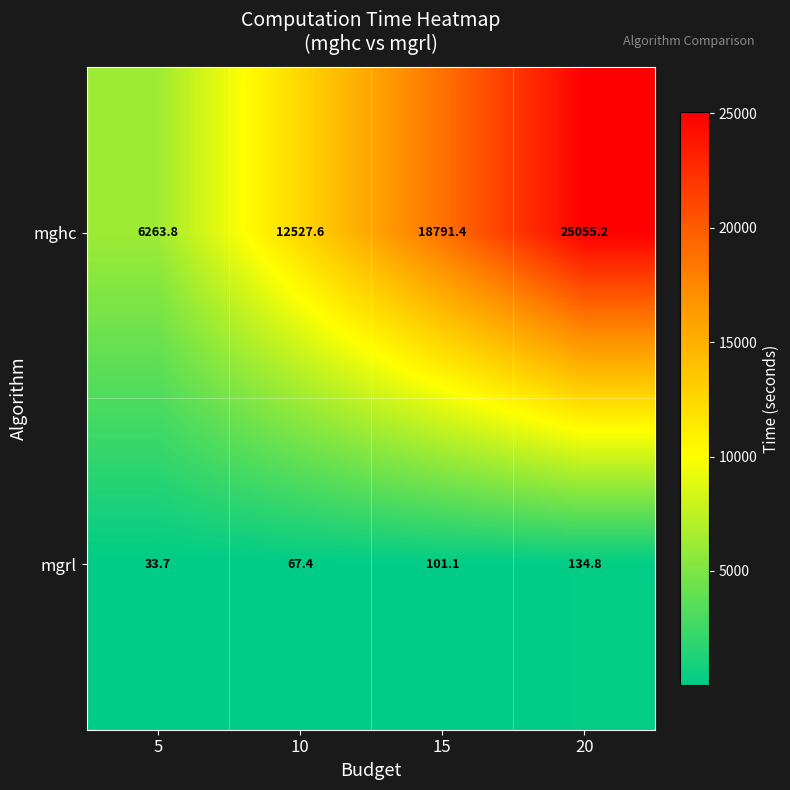

At which category does the chart reach its minimum across all series?

5